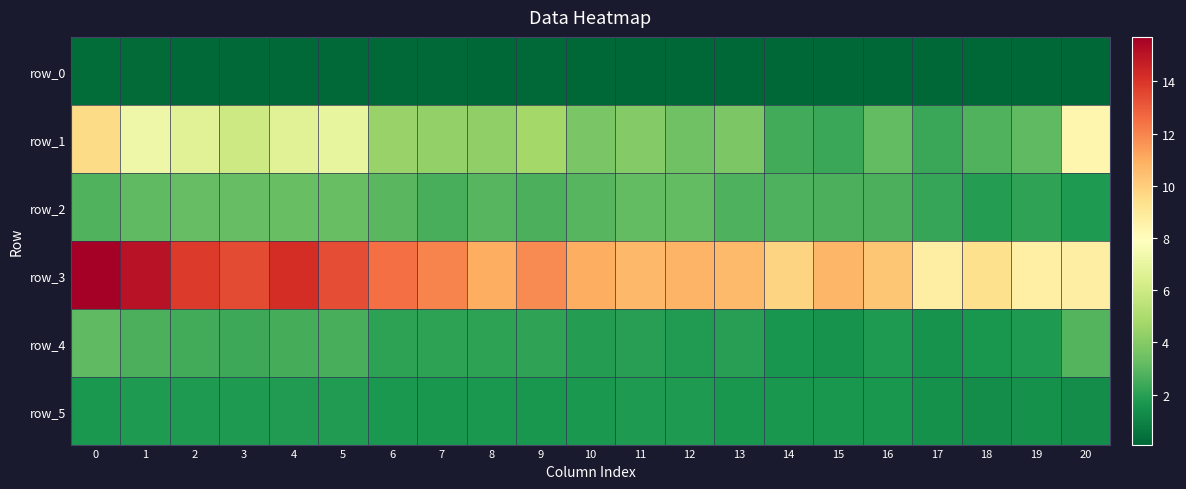

Reading right to left, list all the values displayed in this chart.

row_0: 0.1	0.1	0.1	0.1	0.1	0.1	0.1	0.1	0.1	0.1	0.1	0.2	0.1	0.2	0.2	0.2	0.2	0.2	0.2	0.3	0.3
row_1: 8.4	3.1	2.8	2.3	3.2	2.3	2.5	3.8	3.5	4.0	3.7	4.7	4.3	4.3	4.4	6.9	6.7	6.0	6.7	7.2	9.6
row_2: 1.8	2.1	1.9	2.2	2.7	2.7	2.8	2.7	3.2	3.2	2.9	2.7	2.9	2.6	3.0	3.3	3.3	3.2	3.2	3.1	2.8
row_3: 8.7	8.7	9.4	8.7	10.3	10.7	9.8	10.6	10.8	10.7	11.0	11.9	11.0	12.0	12.5	13.4	14.2	13.4	13.9	15.0	15.7
row_4: 2.9	1.8	1.7	1.5	1.8	1.5	1.6	1.9	1.9	2.0	1.9	2.2	2.0	2.1	2.1	2.6	2.6	2.4	2.5	2.7	3.1
row_5: 1.3	1.5	1.4	1.5	1.6	1.6	1.7	1.6	1.8	1.8	1.7	1.6	1.7	1.6	1.7	1.8	1.8	1.8	1.8	1.8	1.7